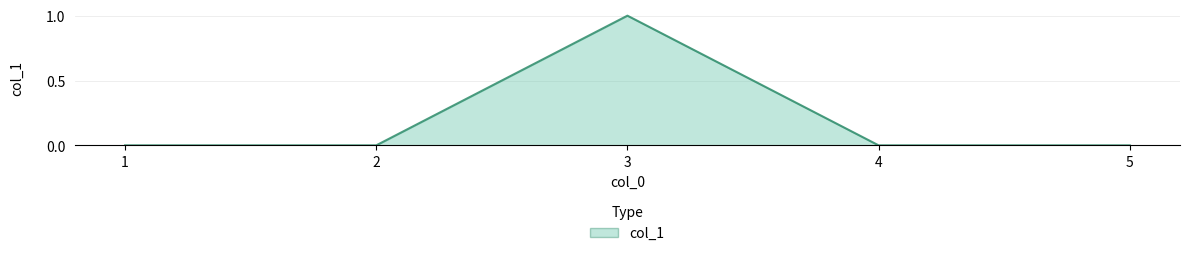

What is the greatest value displayed?

1